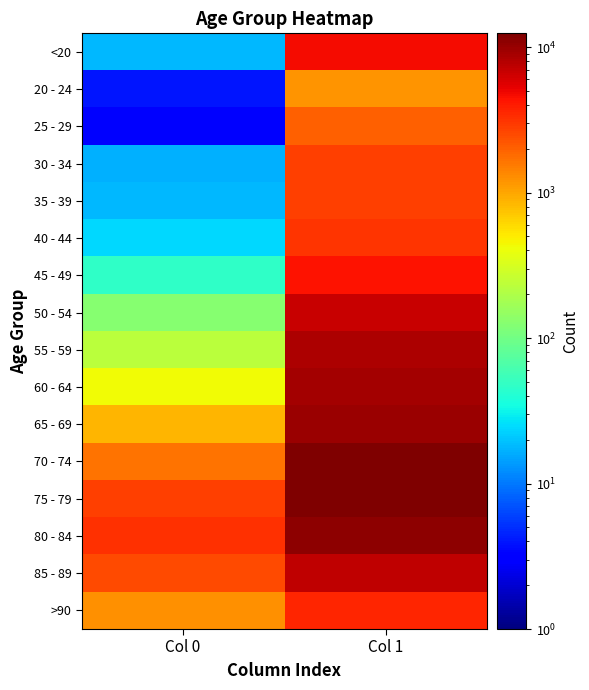

What is the difference between the highest and lowest values at Col 0?

3270